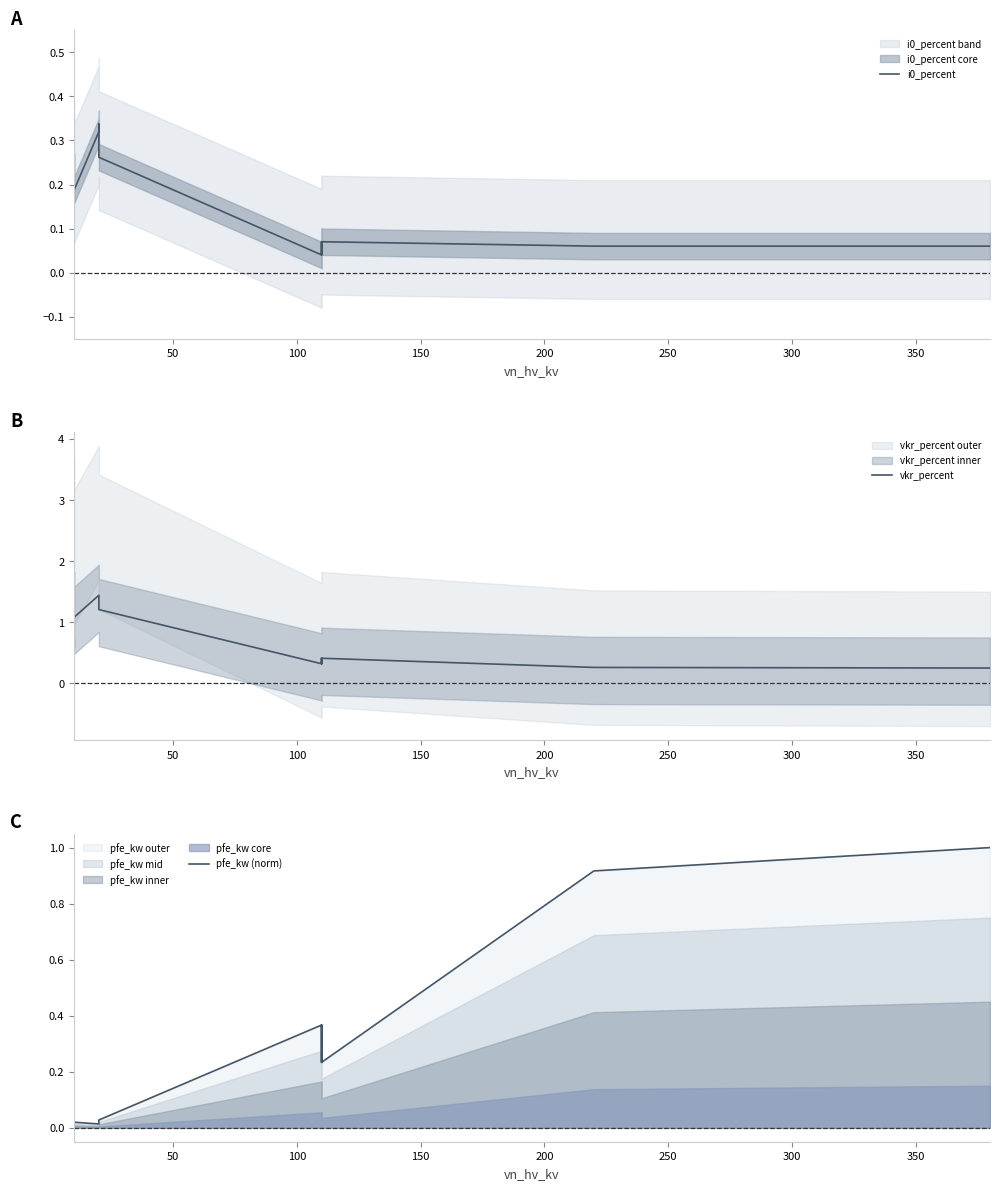

True or false: i0_percent and vkr_percent intersect in this chart.

False